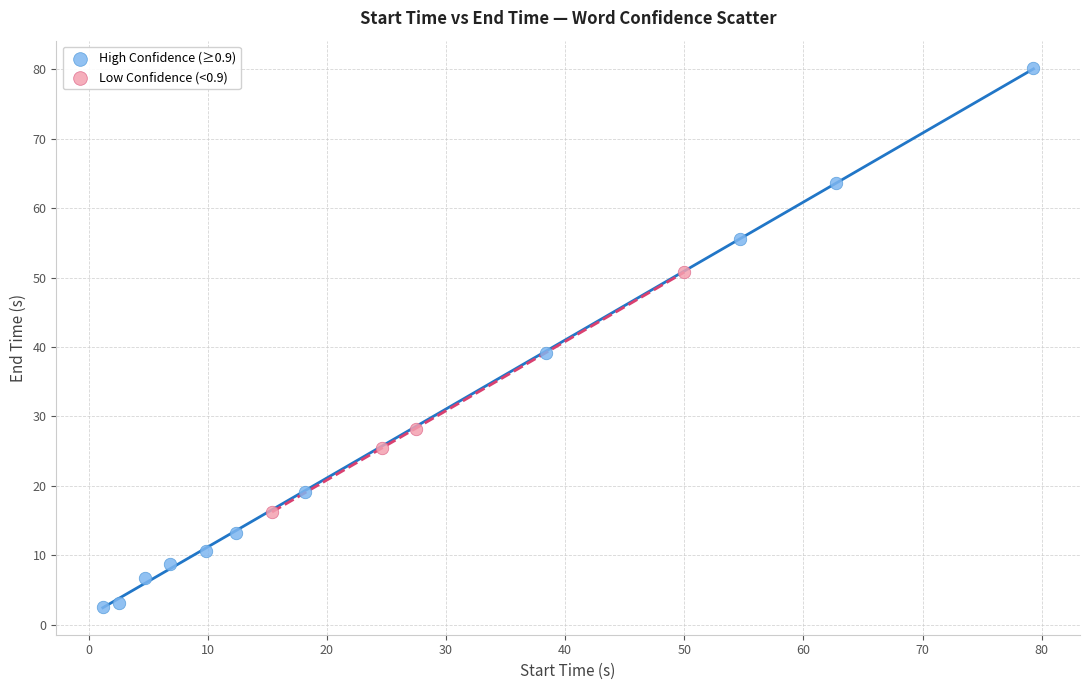

Which series has the largest Y range (max minus min)?

High Confidence (≥0.9)